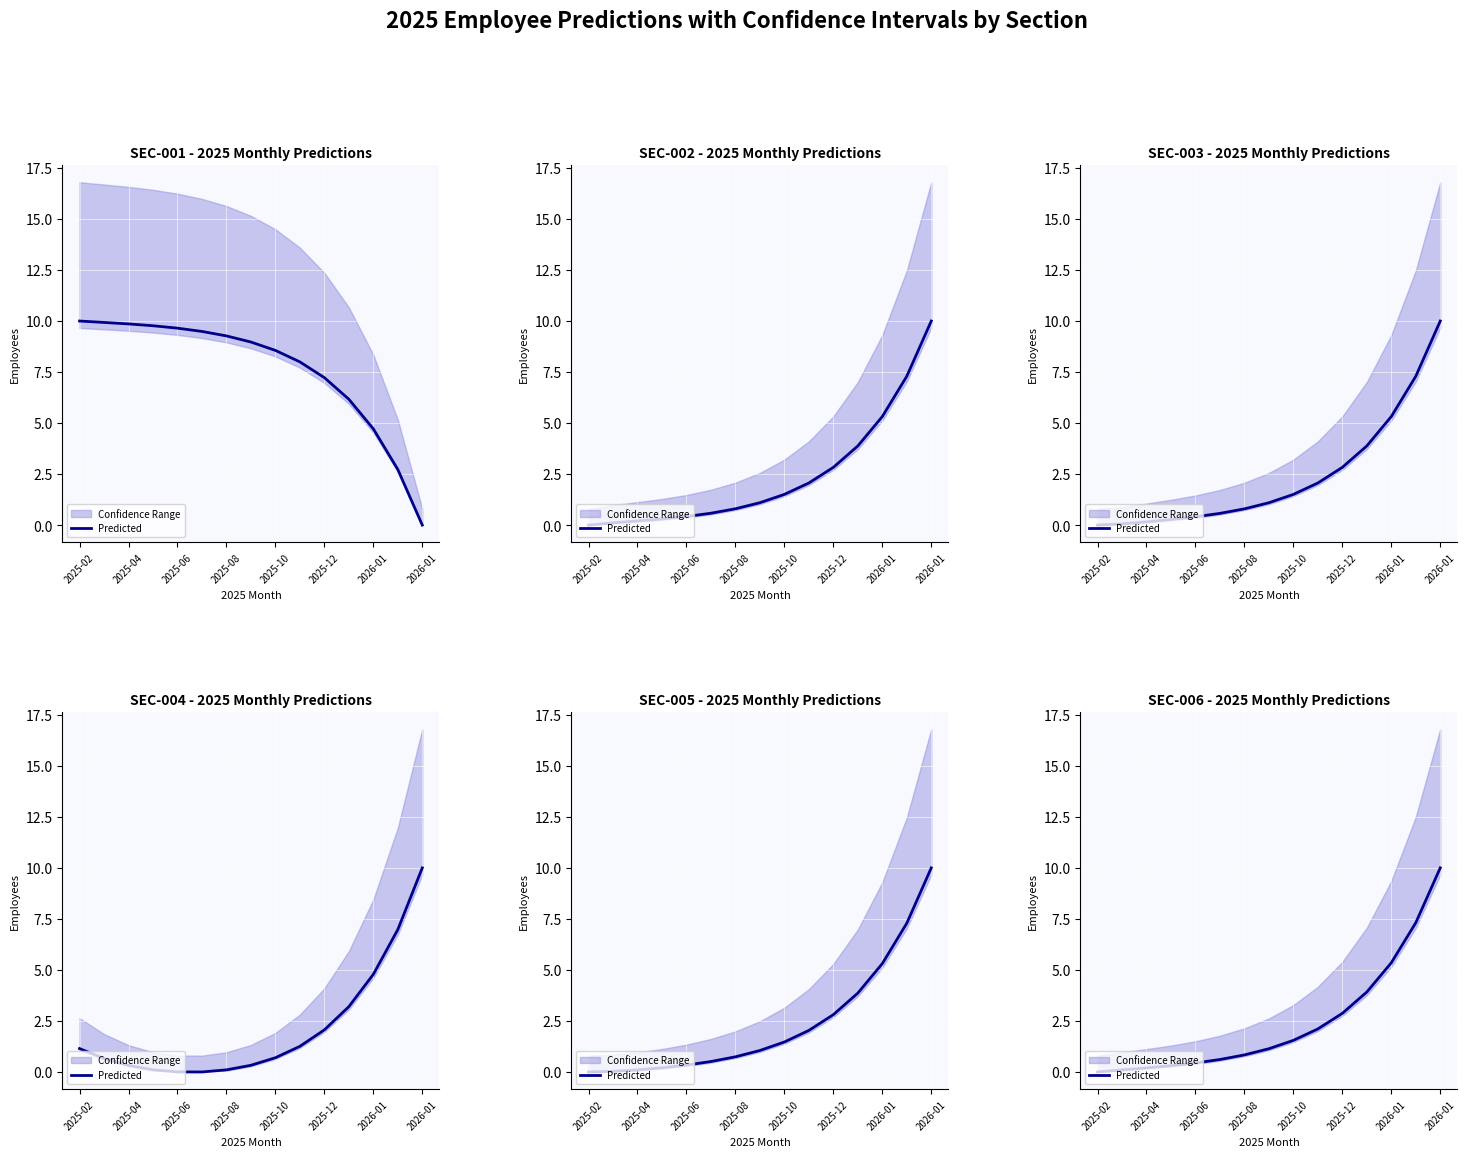

What is the average value?

2.4